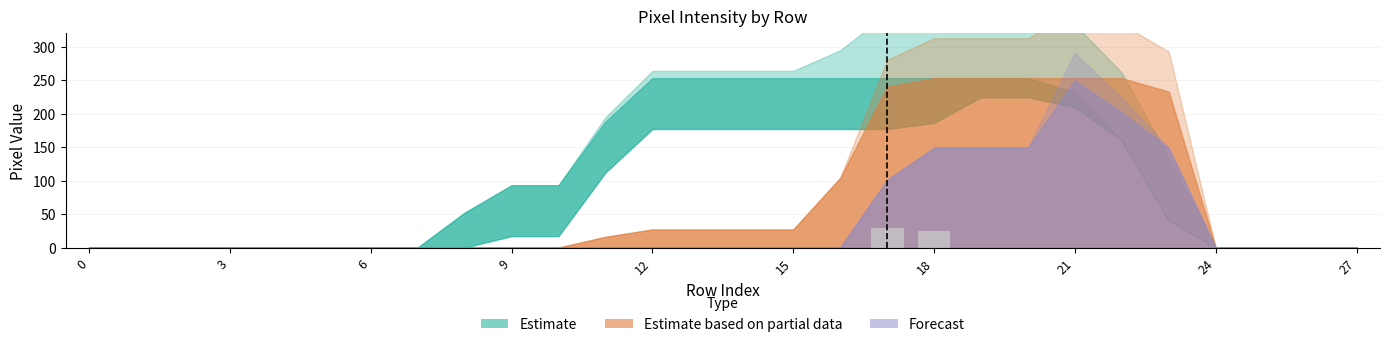

What is the greatest value displayed?

29